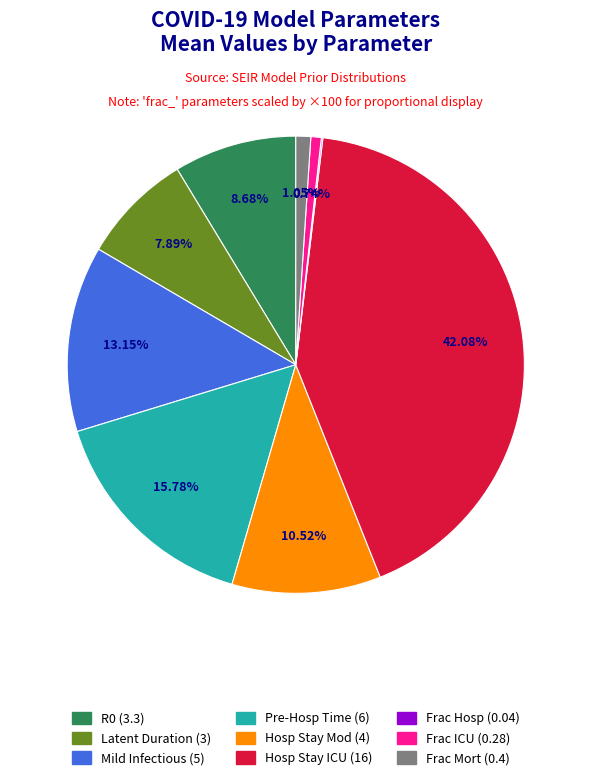

Is there any slice that represents more than half of the pie?

No